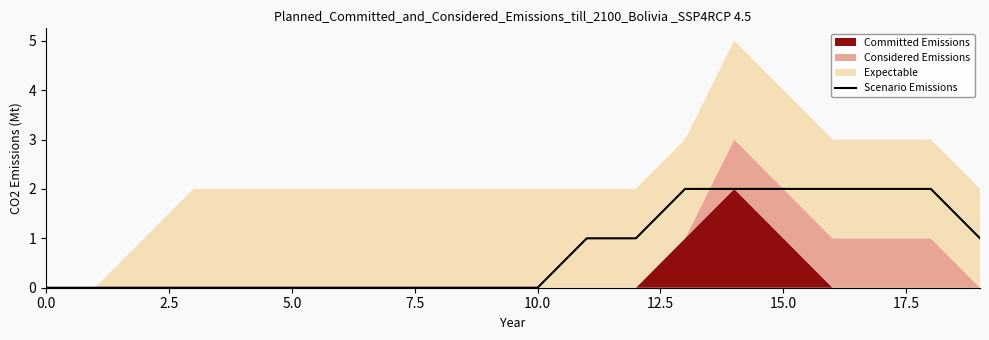

The value of Scenario Emissions at 0.0 is 0. True or false?

True